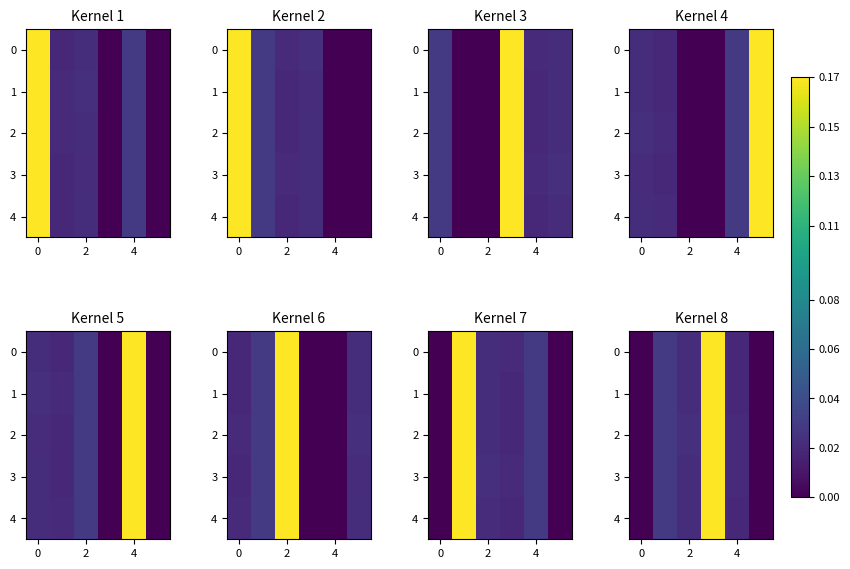

Is the value of row_3 at 4 greater than the value of row_1 at 4?

No